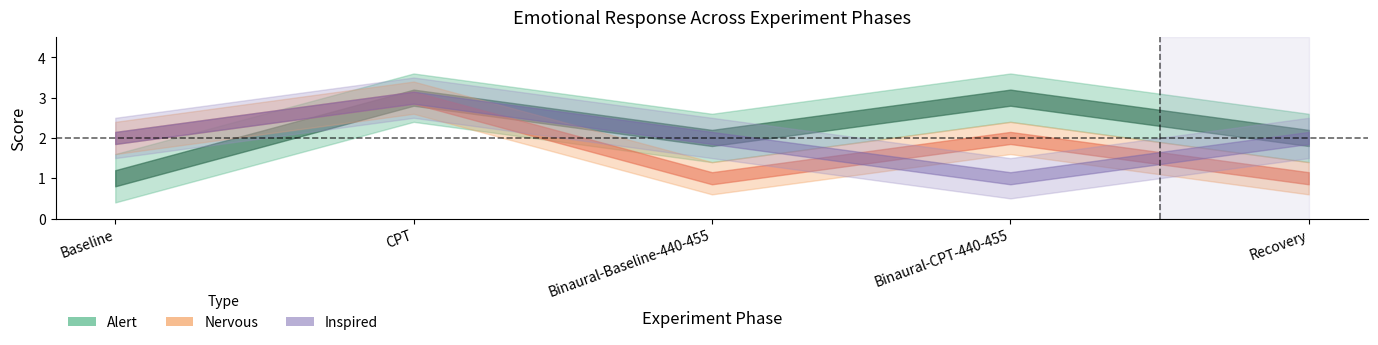

Which category has the lowest value across all series?

Baseline